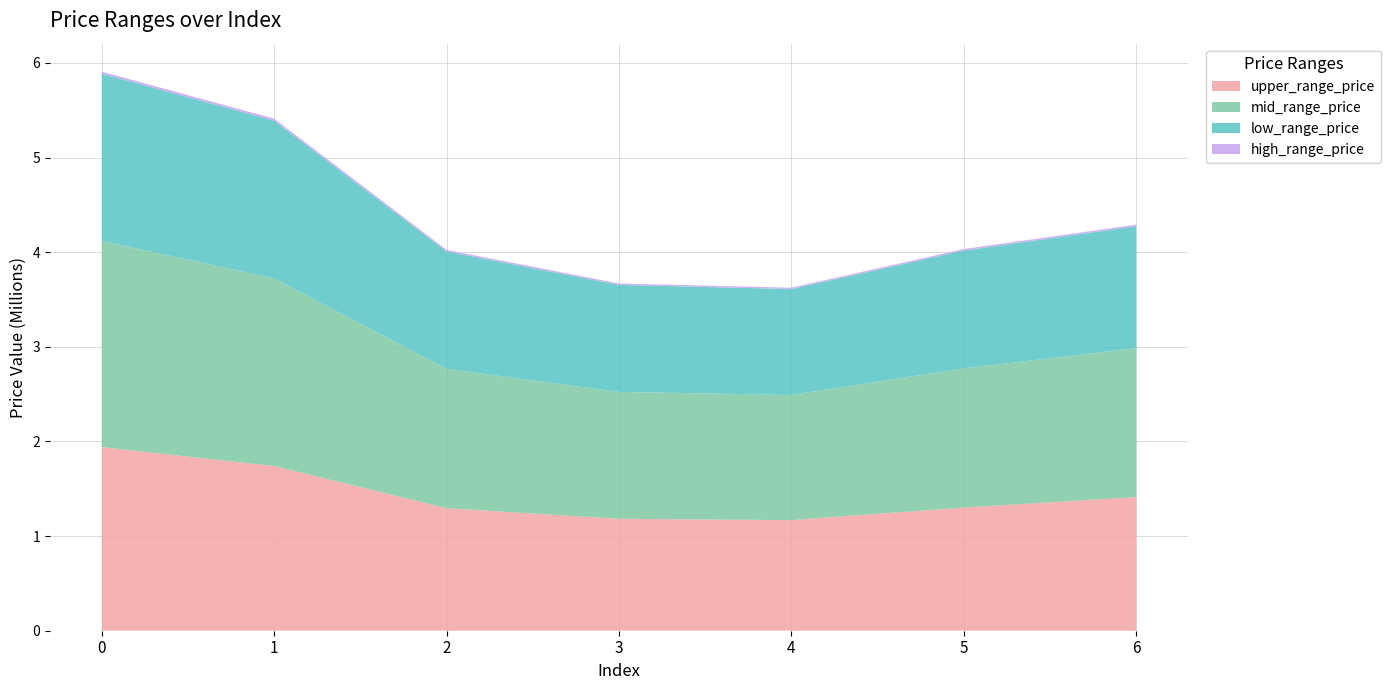

Reading right to left, extract all data points from this chart.

upper_range_price: 1412737	1301478	1168930	1182677	1294926	1740634	1940086
mid_range_price: 1573490	1470805	1322772	1341072	1472243	1983470	2179412
low_range_price: 1288835	1245260	1119003	1131115	1241276	1666132	1767489
high_range_price: 16381	16295	14433	14828	16413	21662	21838